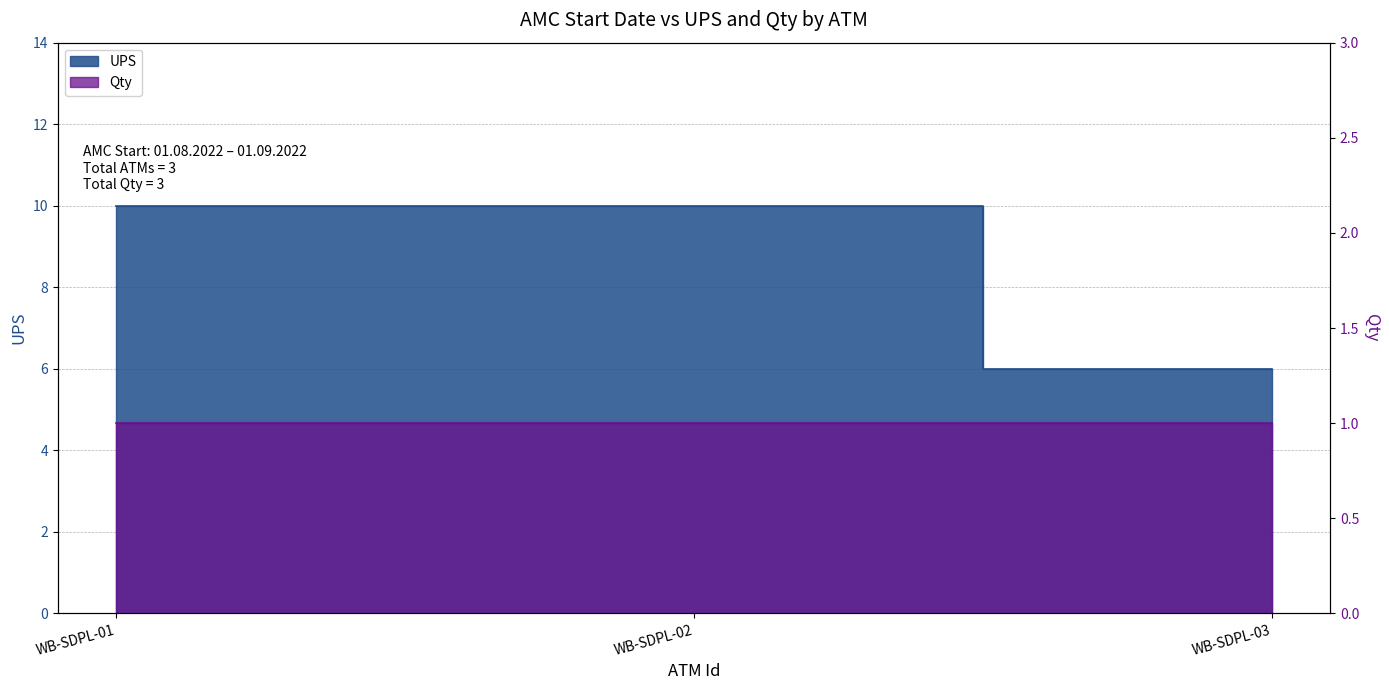

Does the chart have visible grid lines?

Yes